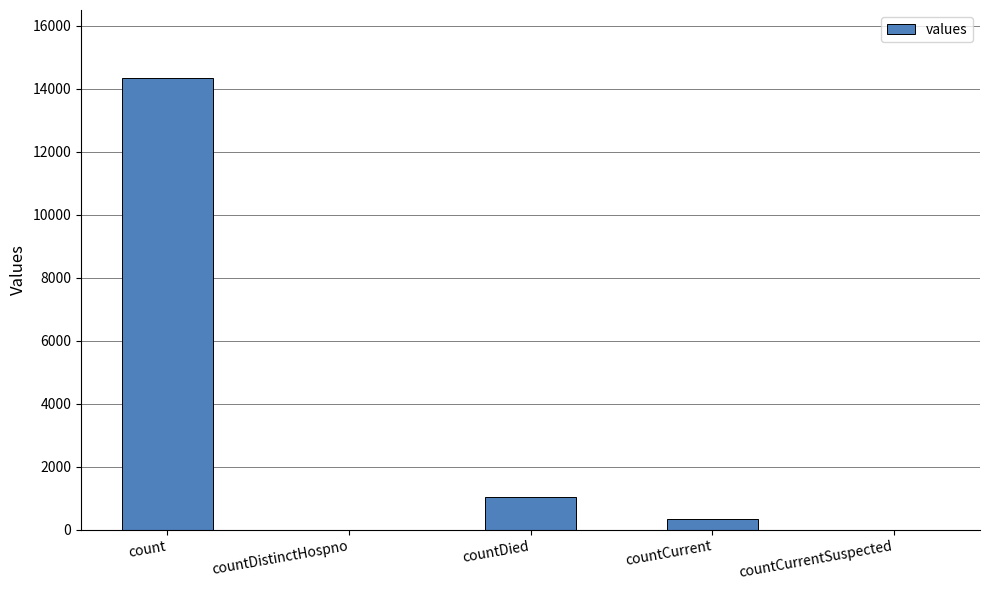

Are the bars horizontal?

No